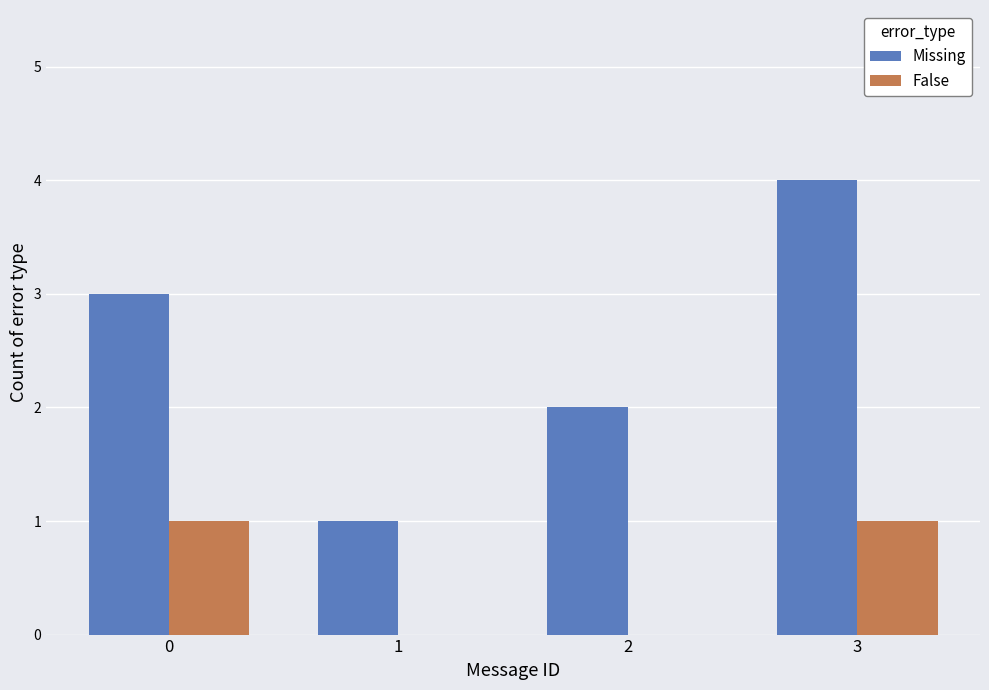

The False series shows 1 at 3. True or false?

True